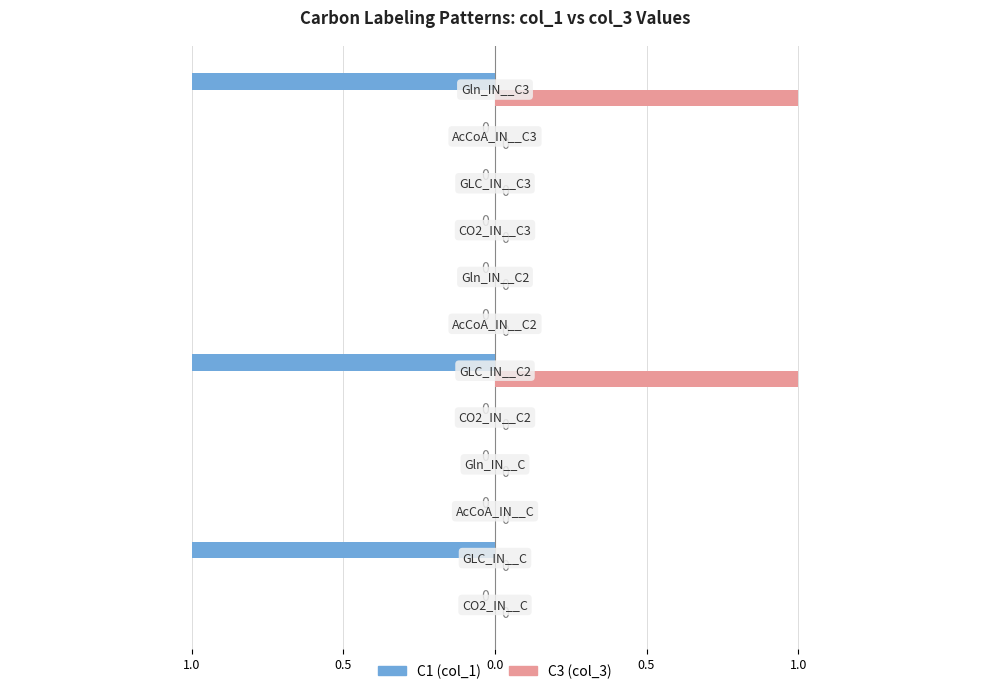

What is the difference between the maximum and minimum values in the C3 (col_3) series?

1